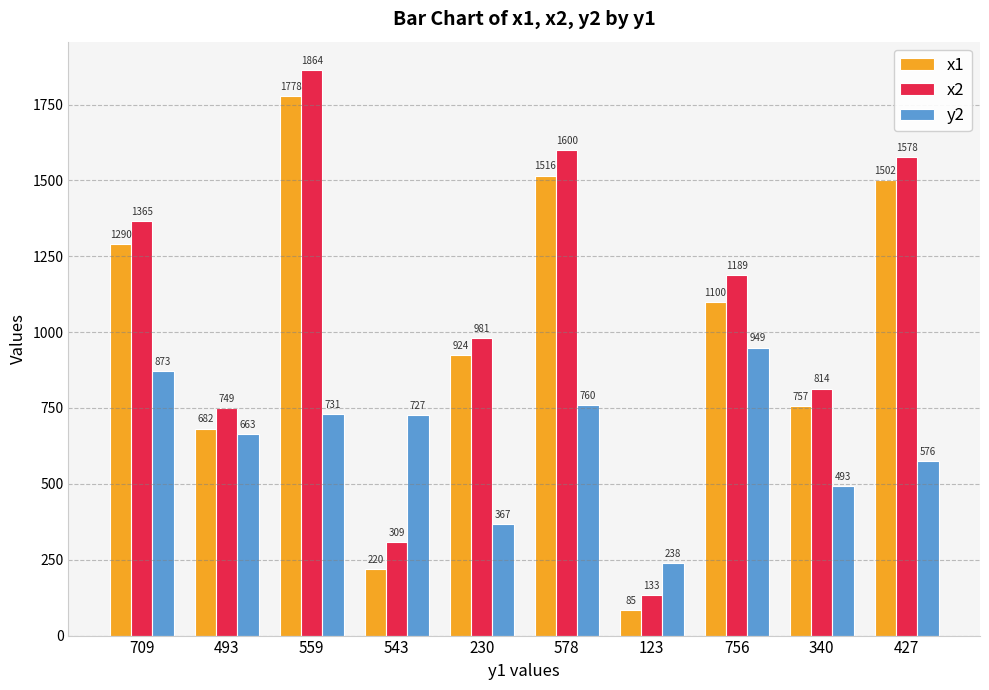

What is the average value of the x1 series?

985